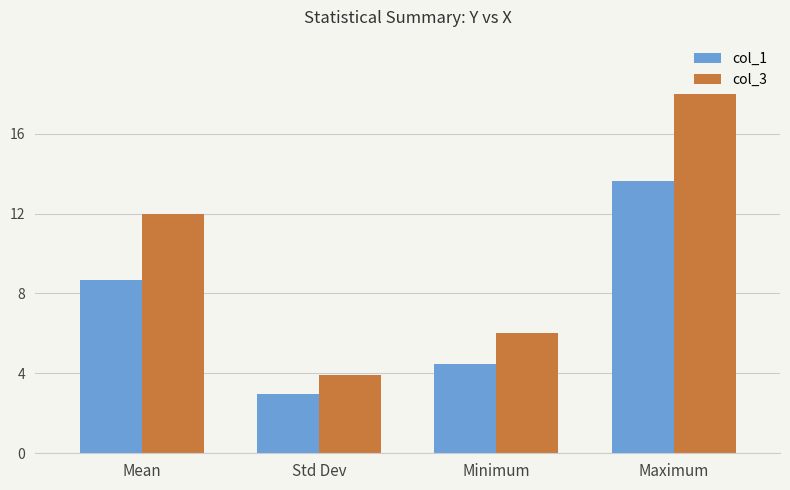

What is the difference between the highest and lowest values at Maximum?

4.4